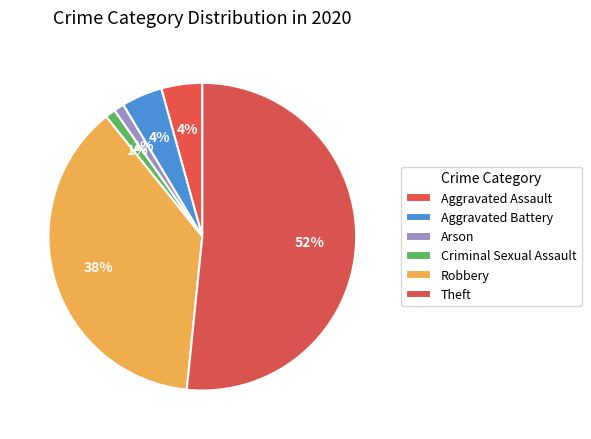

To the nearest percent, what is the difference between the largest and smallest slice percentages?

51%